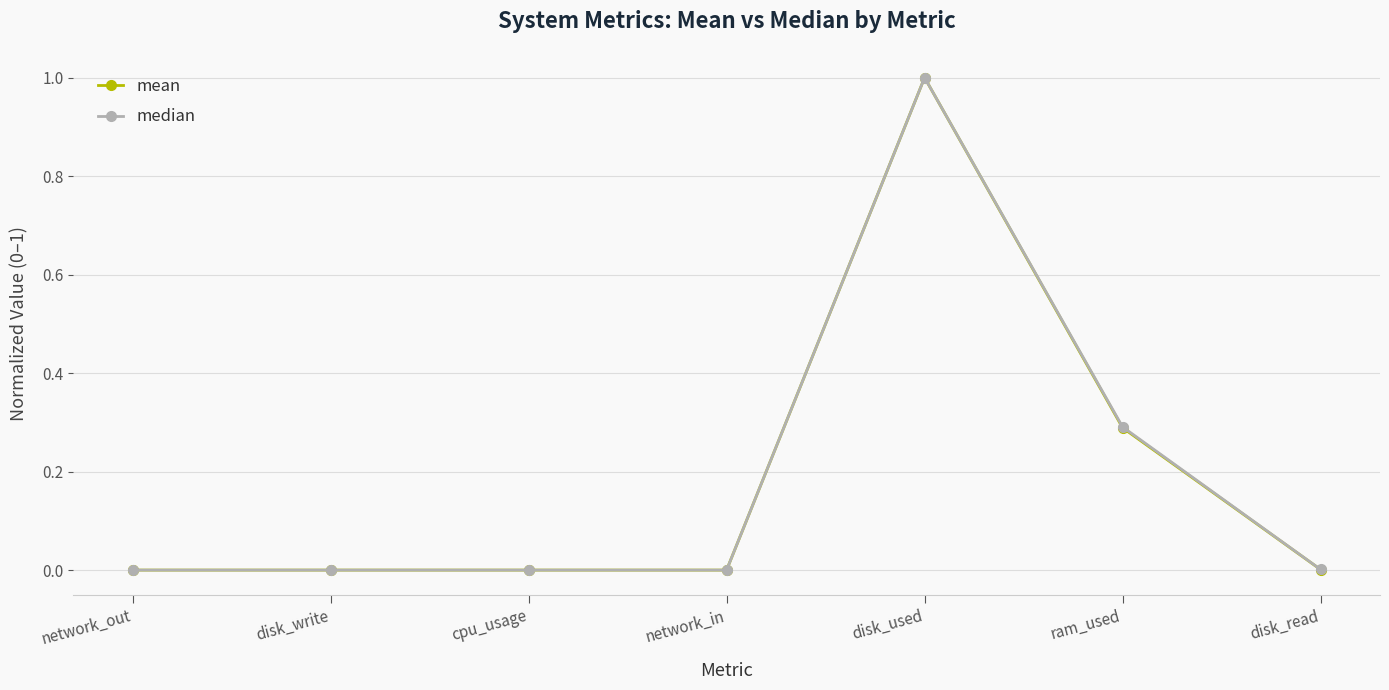

Which label corresponds to the largest value in the chart?

disk_used